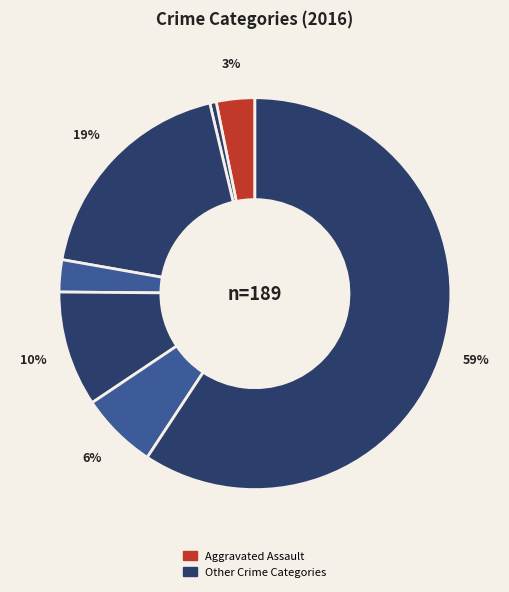

Count the number of slices in the pie.

7